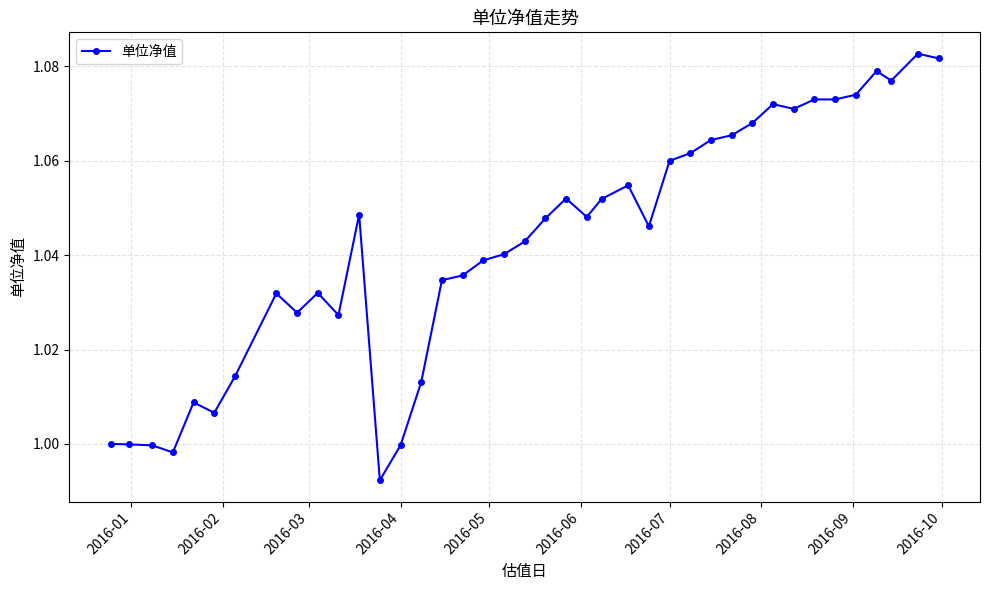

True or false: there are more than 1 points higher than both neighbors.

True